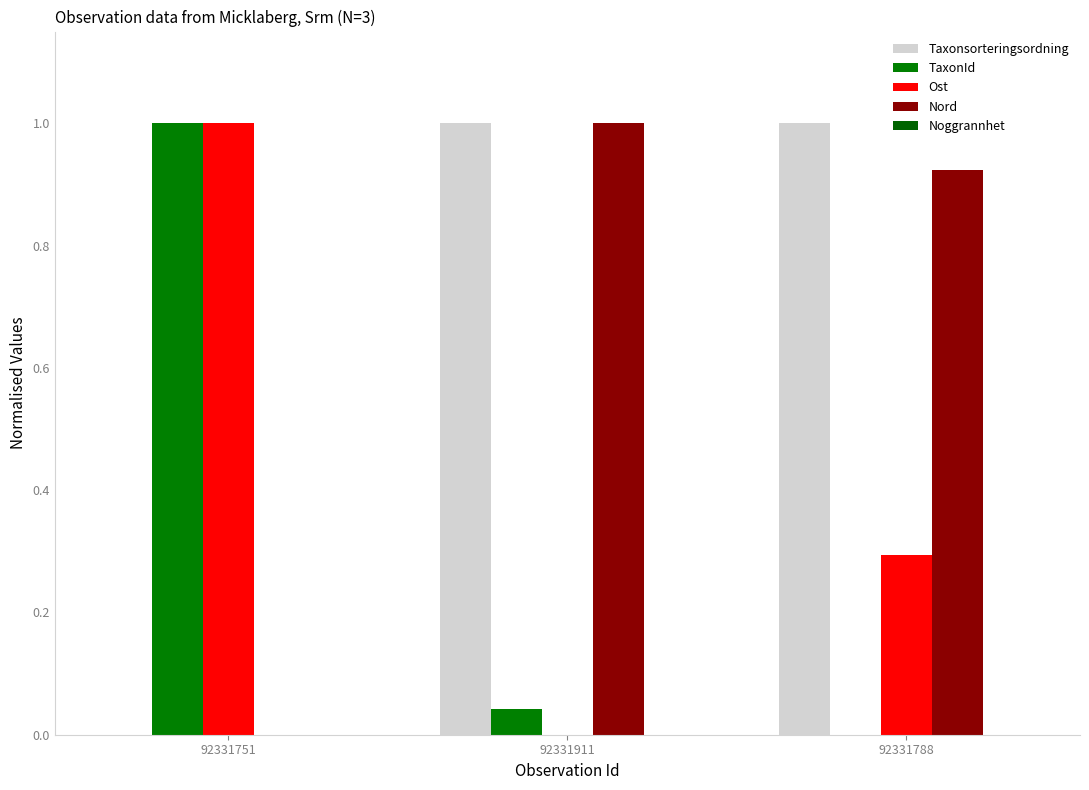

Are the bars grouped side by side (vs. stacked)?

Yes